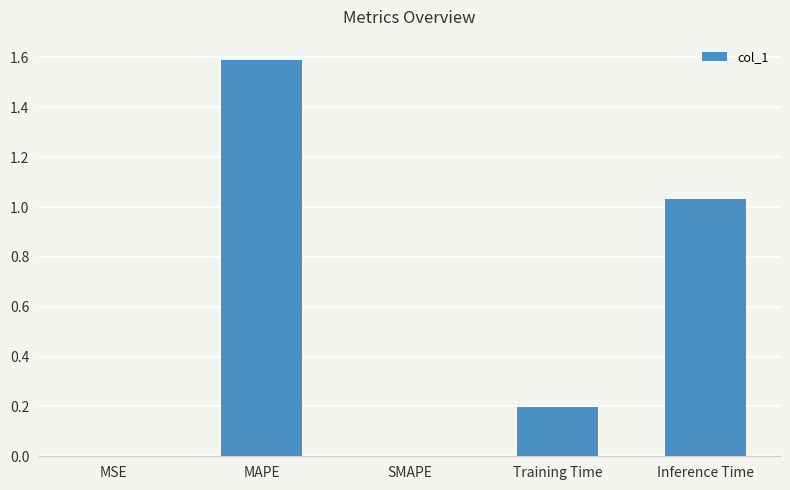

Which label corresponds to the largest value in the chart?

MAPE